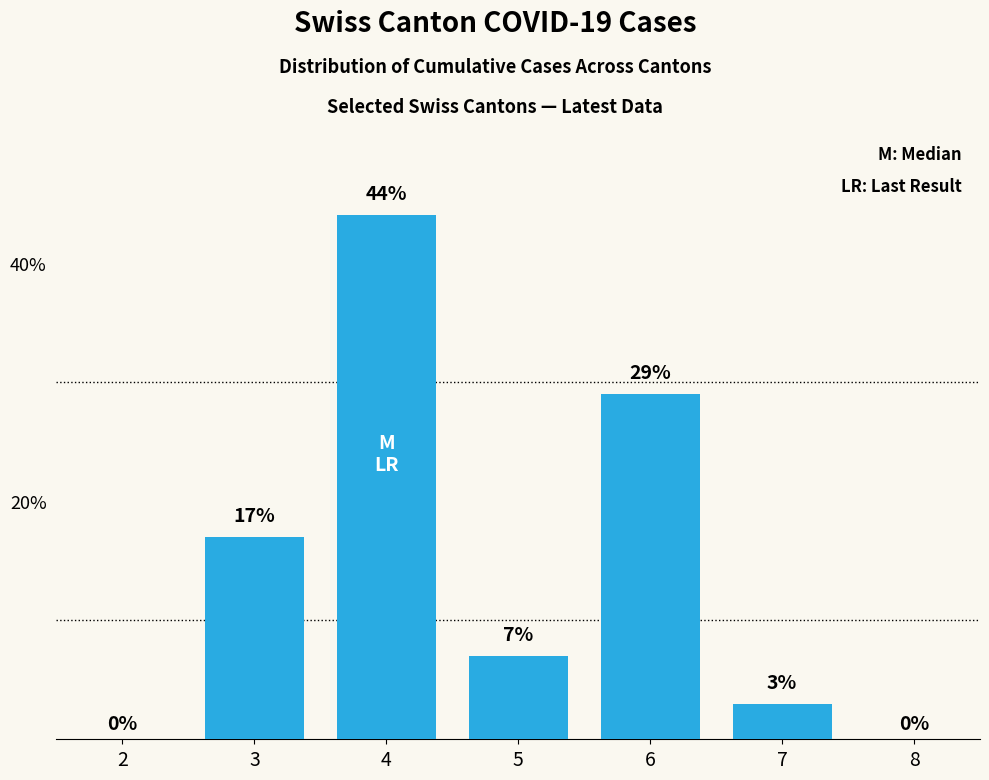

The chart shows a value of 77 at 4. True or false?

False